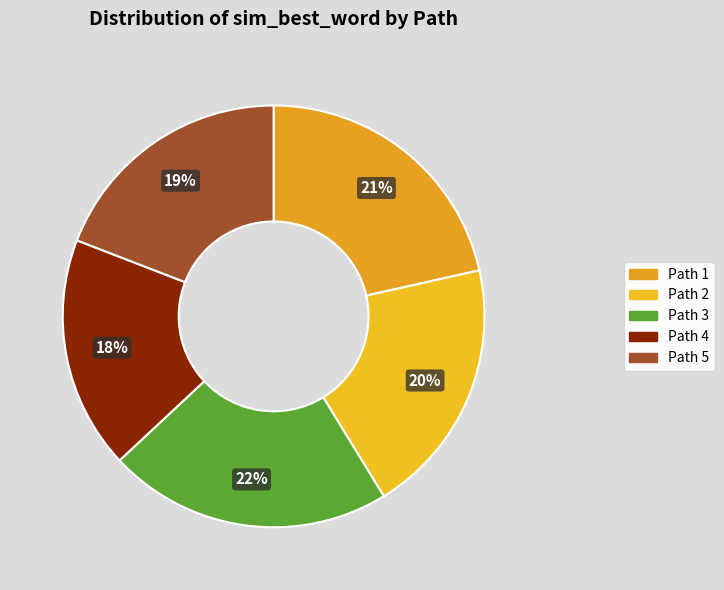

Count the number of slices in the pie.

5